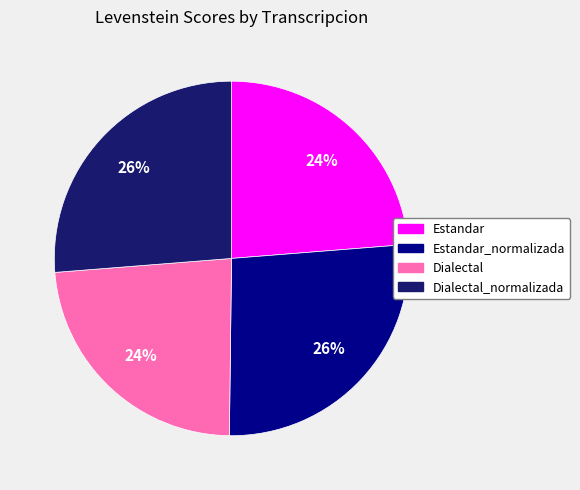

To the nearest percent, what is the average slice percentage?

25%